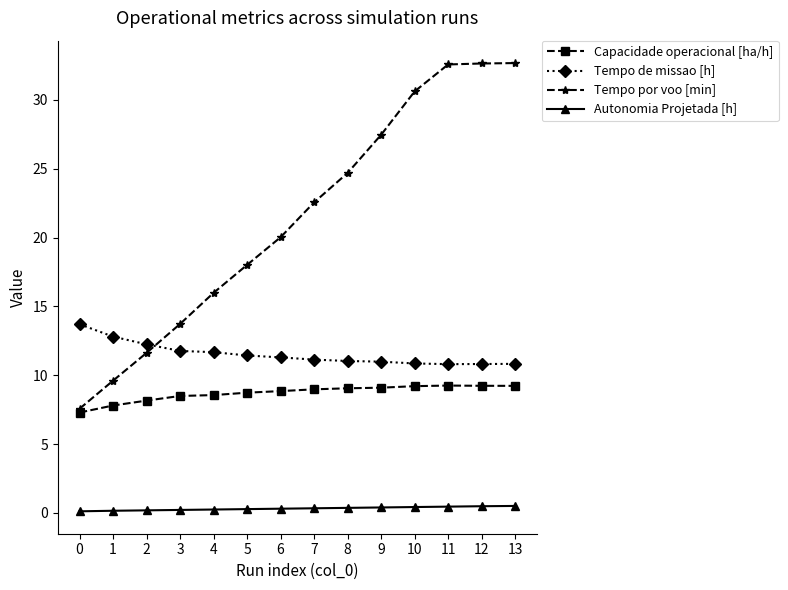

True or false: Autonomia Projetada [h] and Tempo por voo [min] intersect in this chart.

False